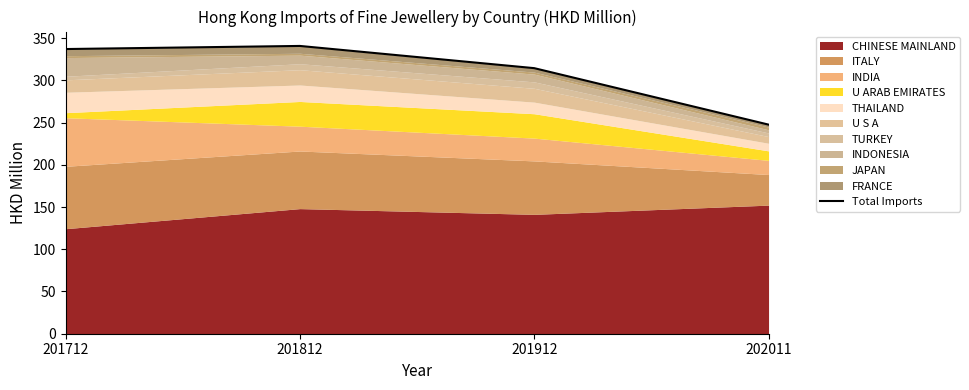

What is the change in value from 201912 to 202011?

-66.8